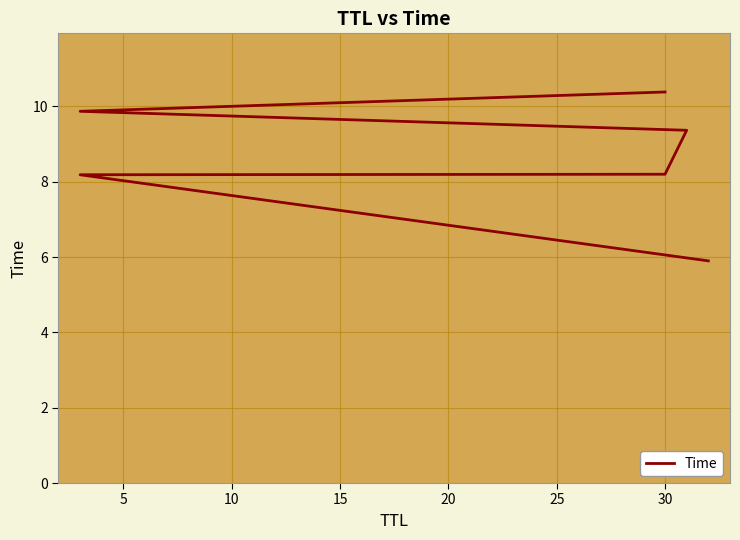

Reading left to right, transcribe all the data shown in this chart.

5.9	8.2	8.2	9.4	9.9	10.4